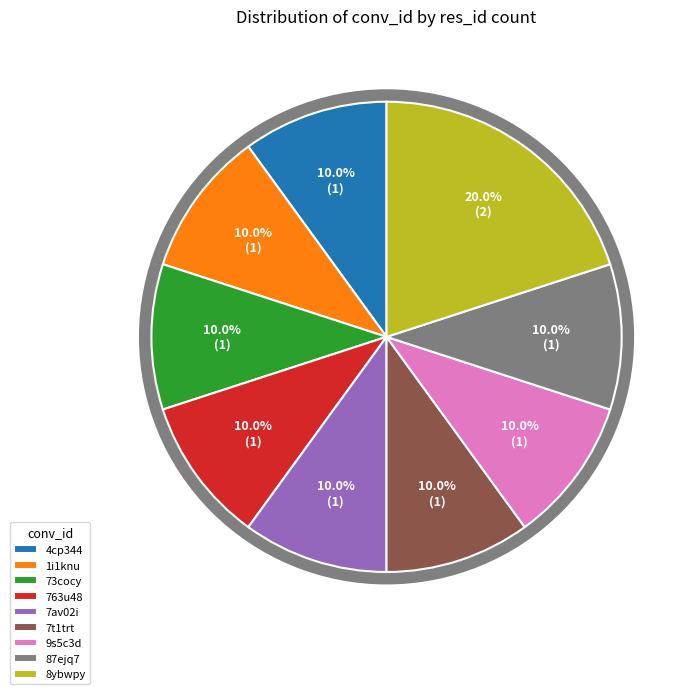

What percentage do 7t1trt and 87ejq7 together represent?

20.0%